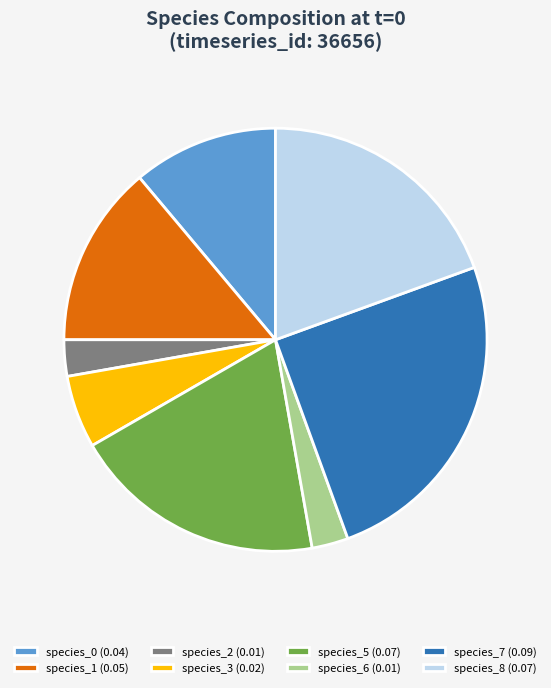

Does species_8 (0.07) represent more than half of the total?

No